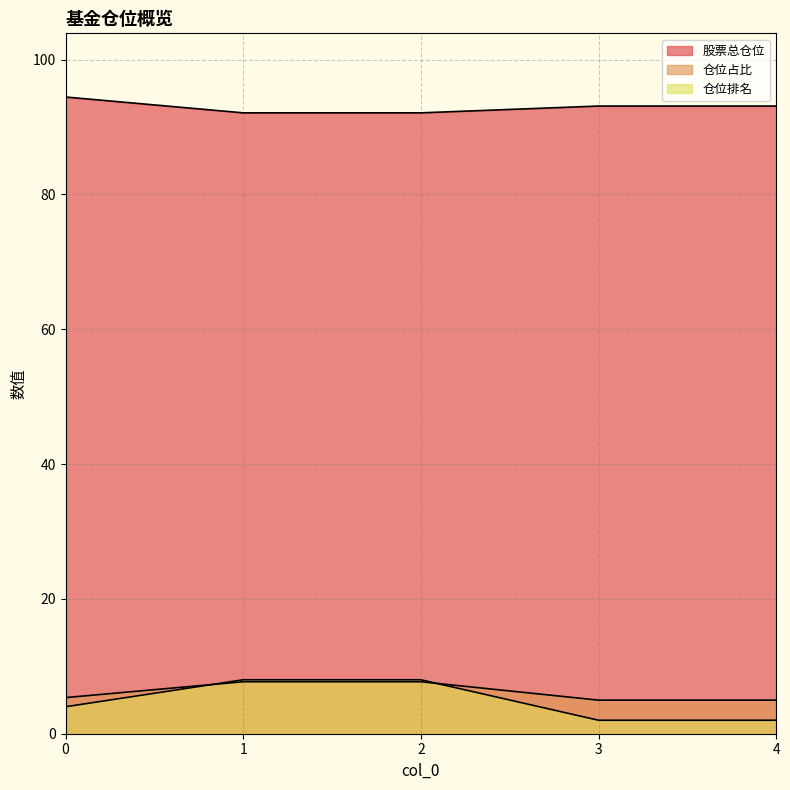

The 仓位占比 series shows 5.0 at 3. True or false?

True